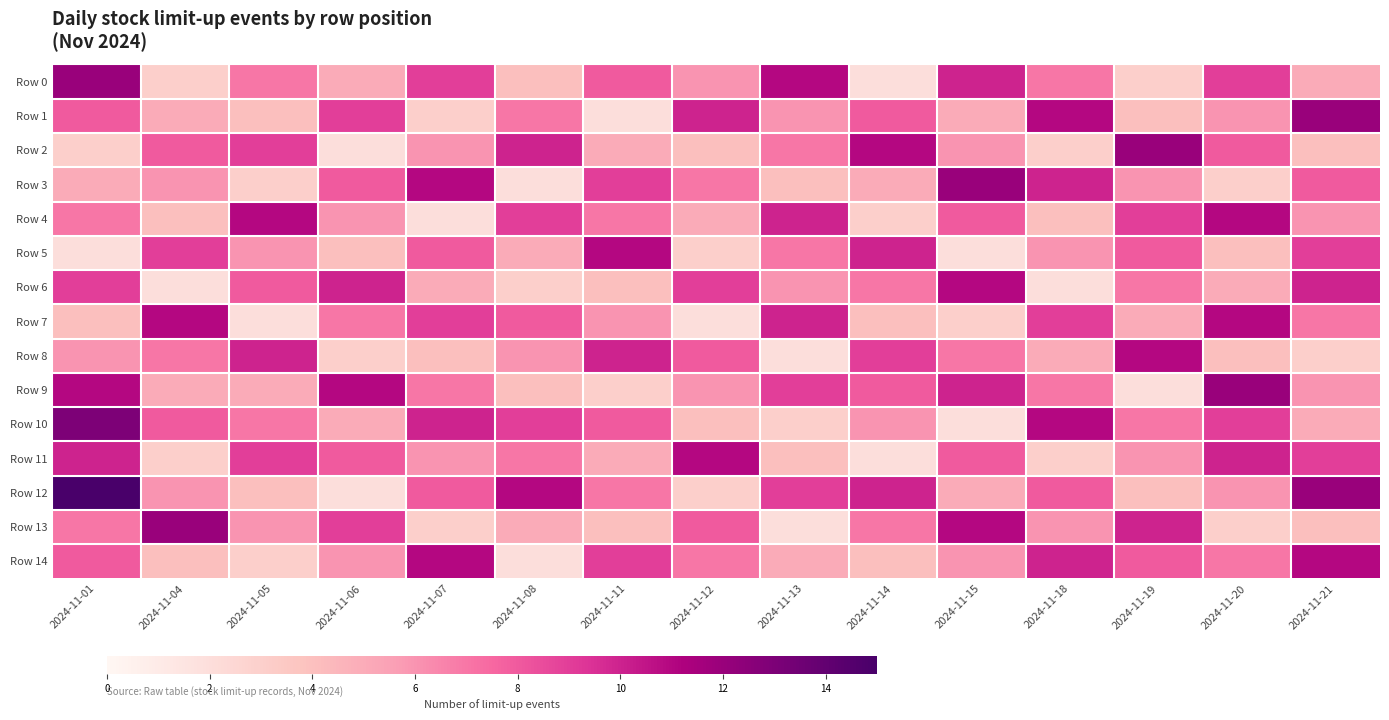

Which series changed the most between 2024-11-01 and 2024-11-07?

Row 12